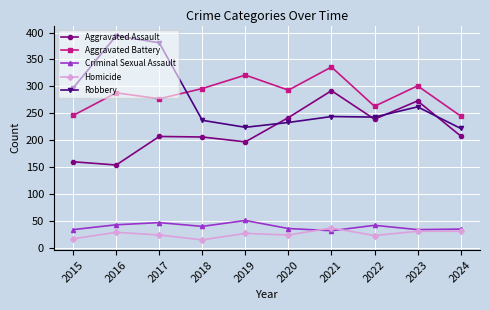

What is the value of the Homicide point at the 6th from the left?

24